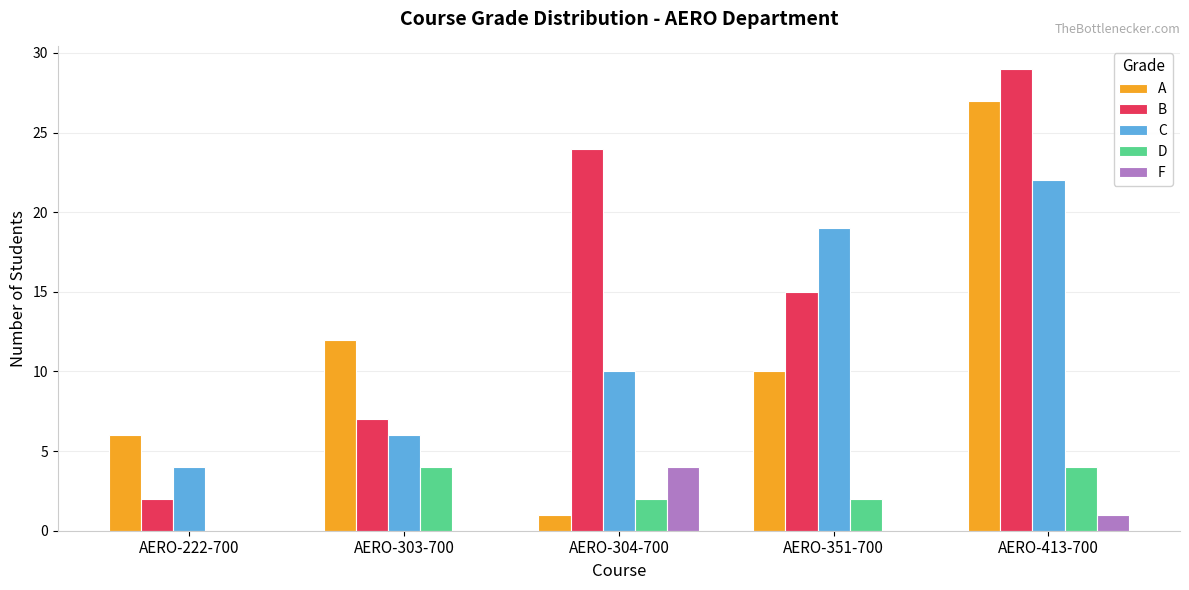

Between AERO-304-700 and AERO-413-700, which series saw the biggest shift?

A